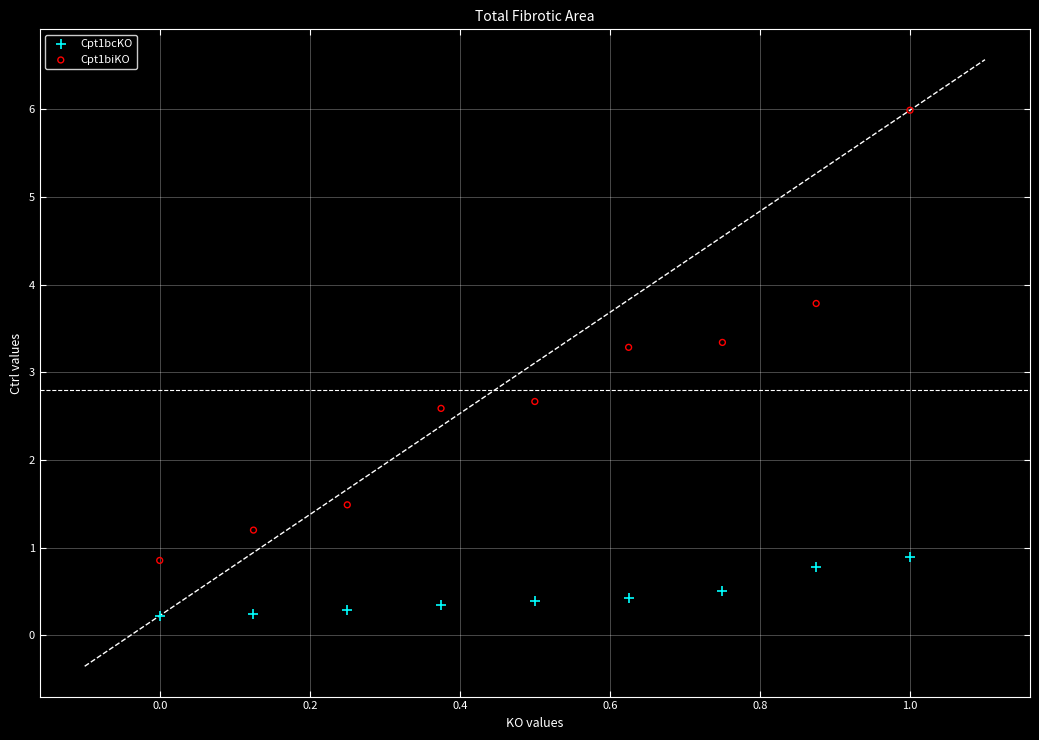

What is the X range (max minus min) for the scatter plot?

1.0